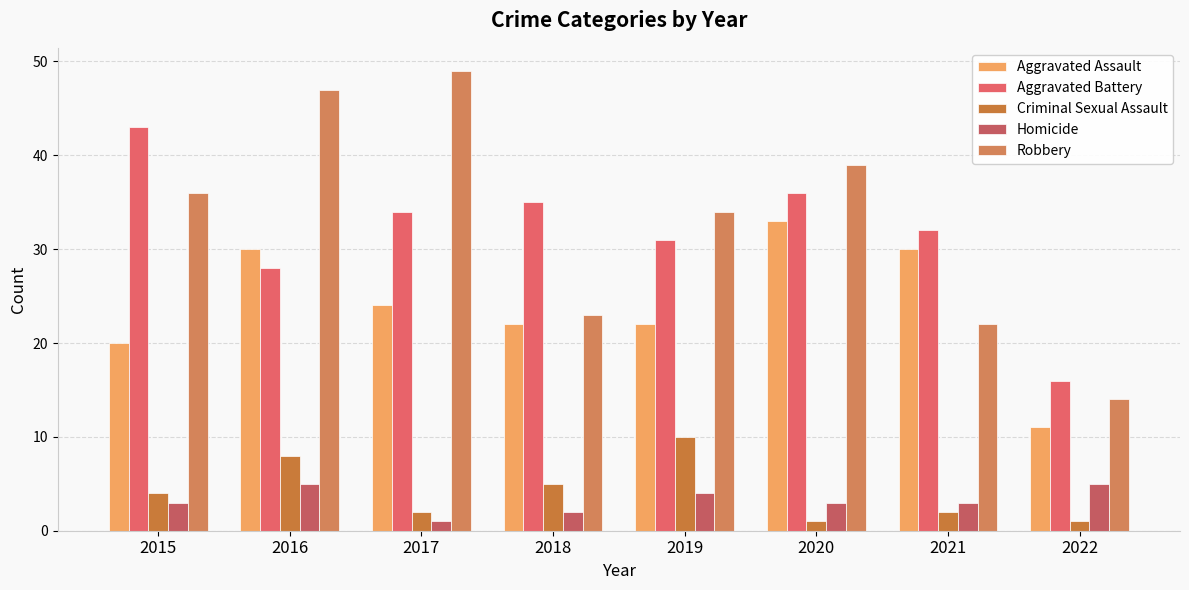

Reading left to right, what are all the values shown in this chart?

Aggravated Assault: 20	30	24	22	22	33	30	11
Aggravated Battery: 43	28	34	35	31	36	32	16
Criminal Sexual Assault: 4	8	2	5	10	1	2	1
Homicide: 3	5	1	2	4	3	3	5
Robbery: 36	47	49	23	34	39	22	14